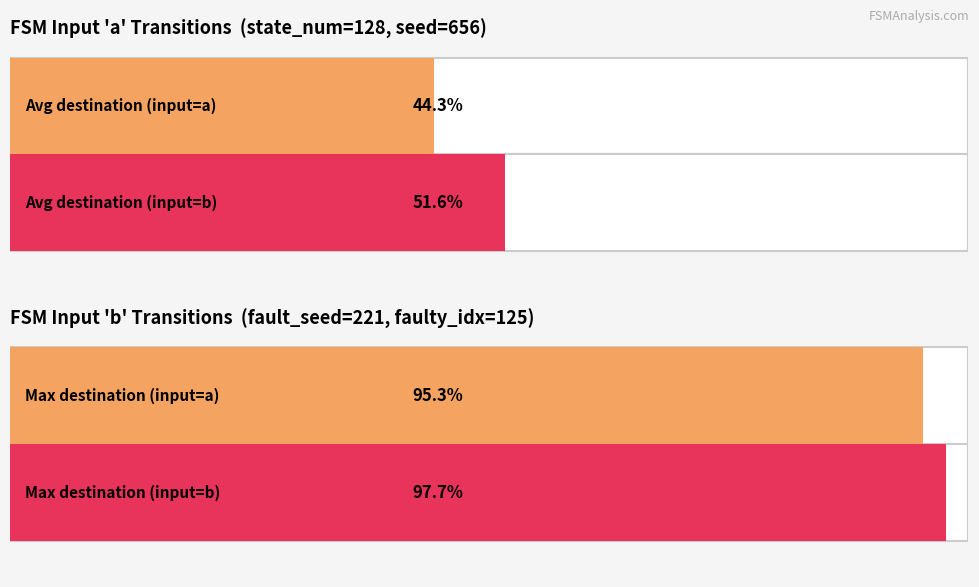

Is it true that destination_state_b equals 132 at State 4?

False